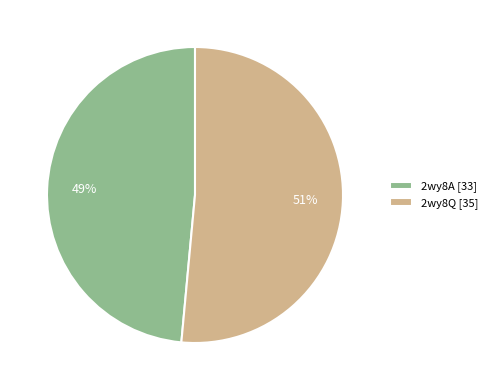

To the nearest percent, what is the average slice percentage?

50%